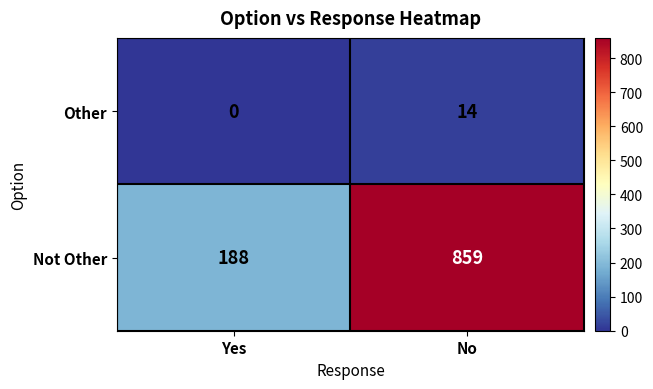

At which category is the sum across all series the highest?

No